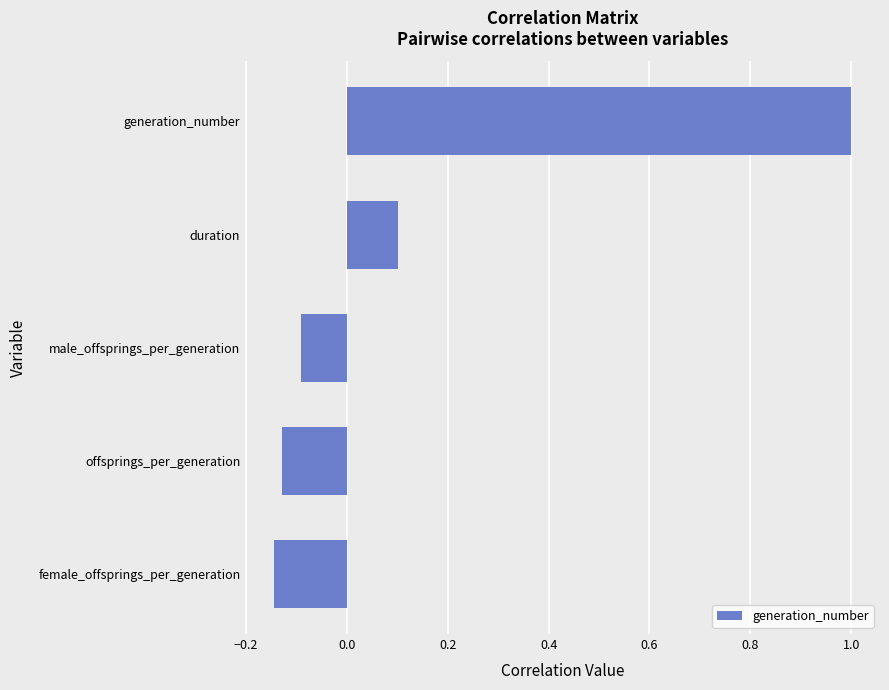

The value at generation_number is 1.0. True or false?

True